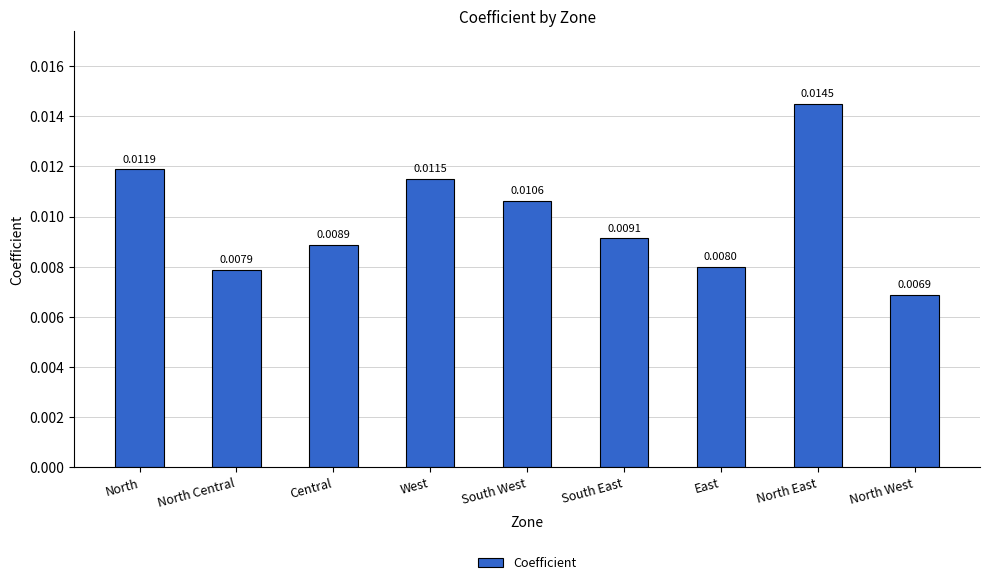

Does the chart contain any negative values?

No